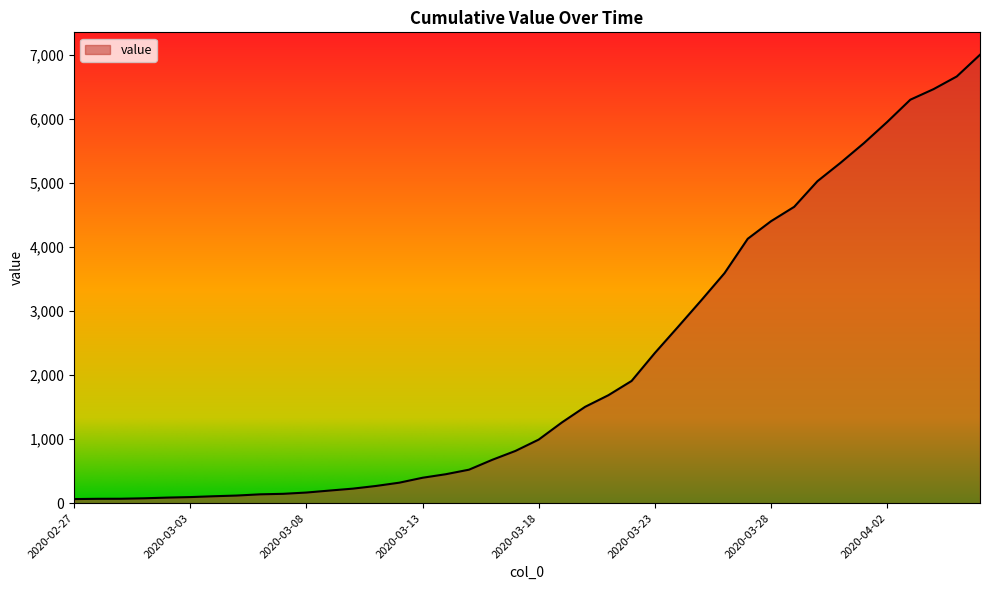

What is the greatest value displayed?

7003